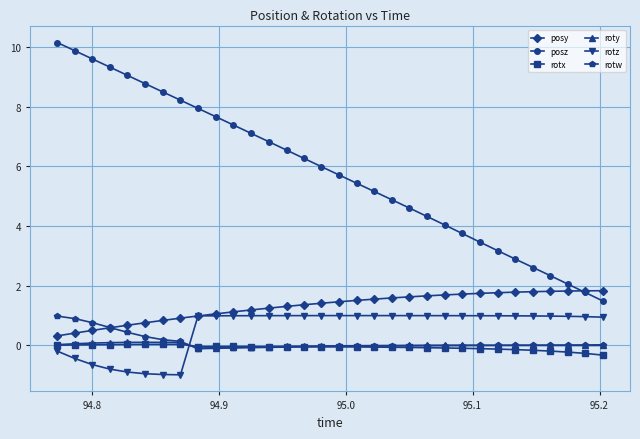

What is the value of the rotx point at the 32nd from the left?

-0.3